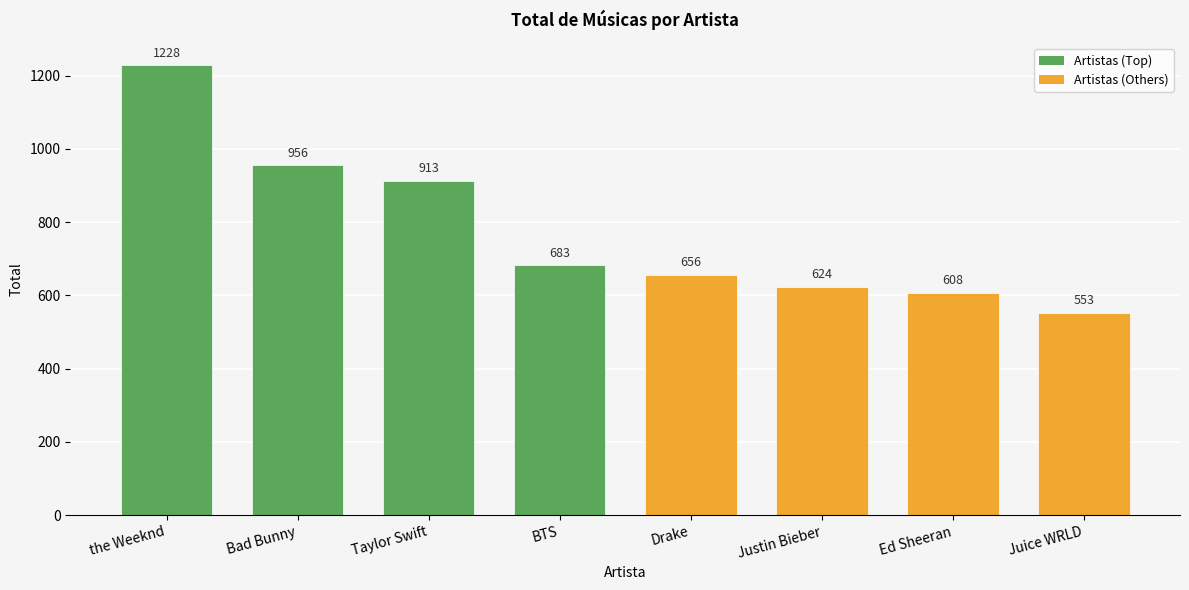

Which label corresponds to the largest value in the chart?

the Weeknd